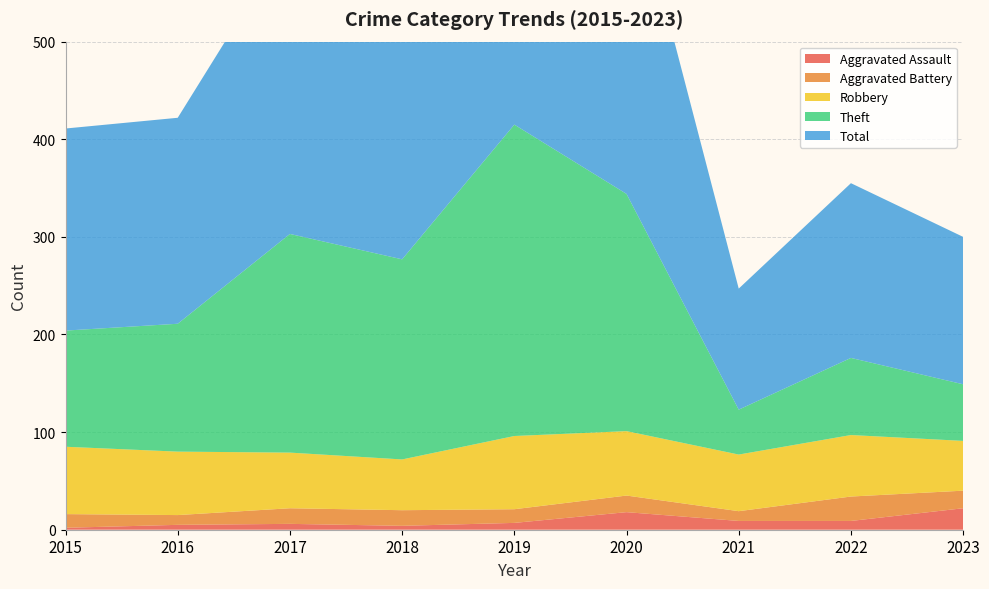

Reading left to right, extract all data points from this chart.

Aggravated Assault: 2	5	6	4	7	18	9	9	22
Aggravated Battery: 14	10	16	16	14	17	10	25	18
Robbery: 69	65	57	52	75	66	58	63	51
Theft: 119	131	224	205	319	243	46	79	58
Total: 207	211	304	278	415	344	124	179	151